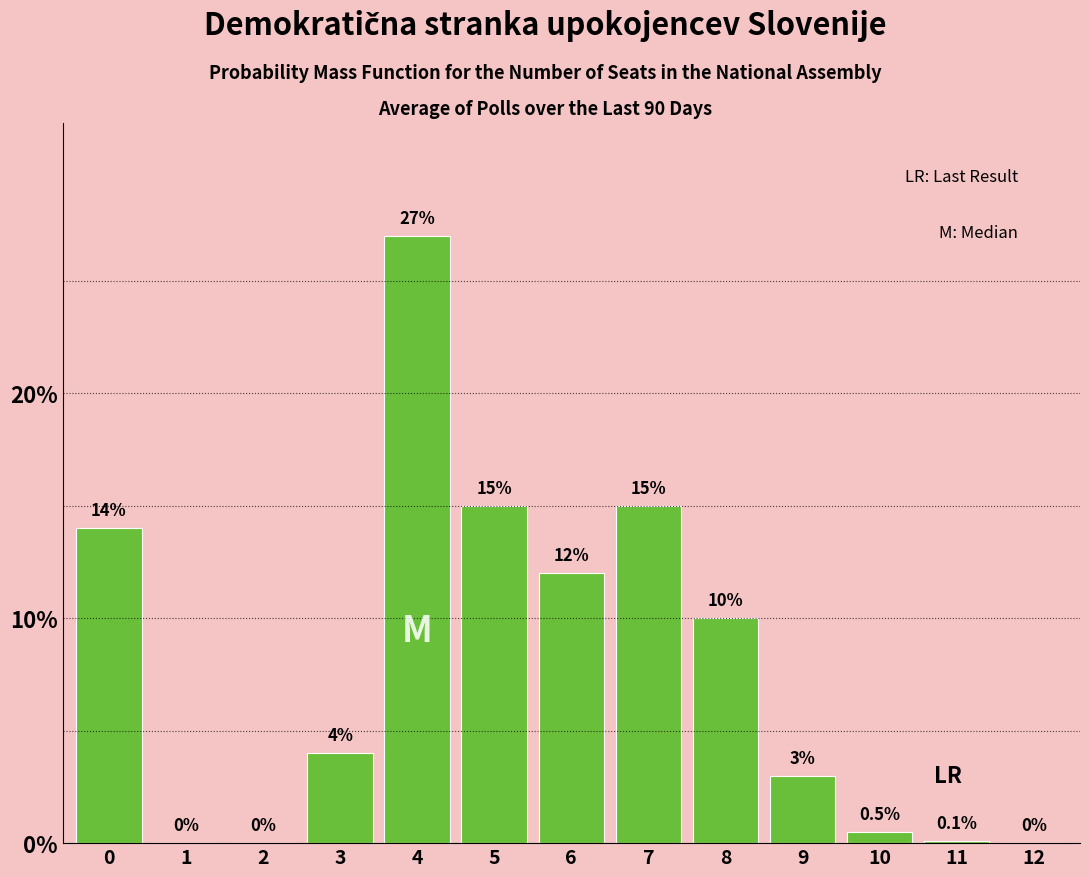

Reading left to right, extract all data points from this chart.

0=14.0	1=0.0	2=0.0	3=4.0	4=27.0	5=15.0	6=12.0	7=15.0	8=10.0	9=3.0	10=0.5	11=0.1	12=0.0